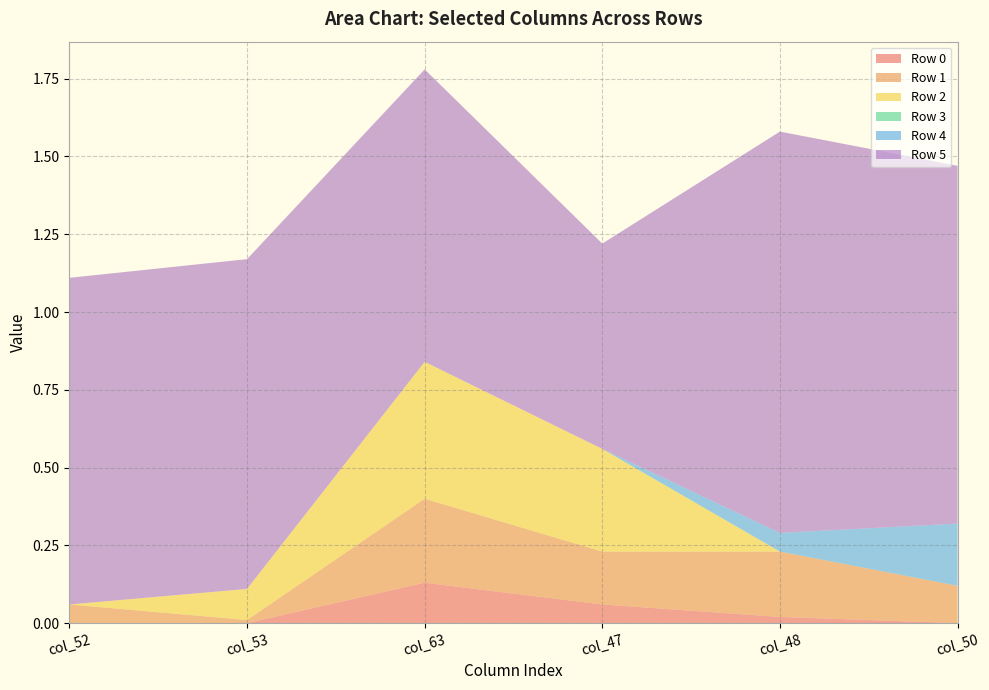

Reading right to left, extract all data points from this chart.

Row 0: 0.0	0.0	0.1	0.1	0.0	0.0
Row 1: 0.1	0.2	0.2	0.3	0.0	0.1
Row 2: 0.0	0.0	0.3	0.4	0.1	0.0
Row 3: 0.0	0.0	0.0	0.0	0.0	0.0
Row 4: 0.2	0.1	0.0	0.0	0.0	0.0
Row 5: 1.1	1.3	0.7	0.9	1.1	1.1